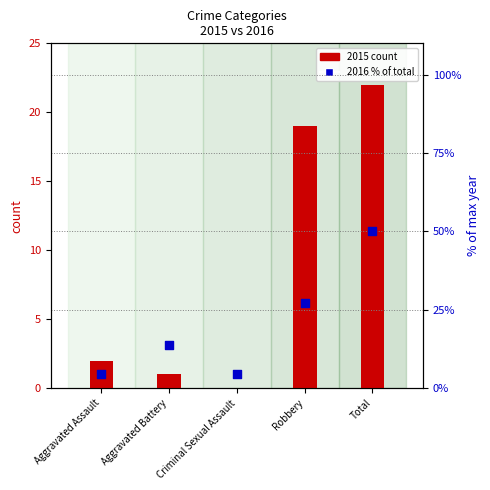

What are all the series names shown in the legend?

2015 count, 2016 % of total